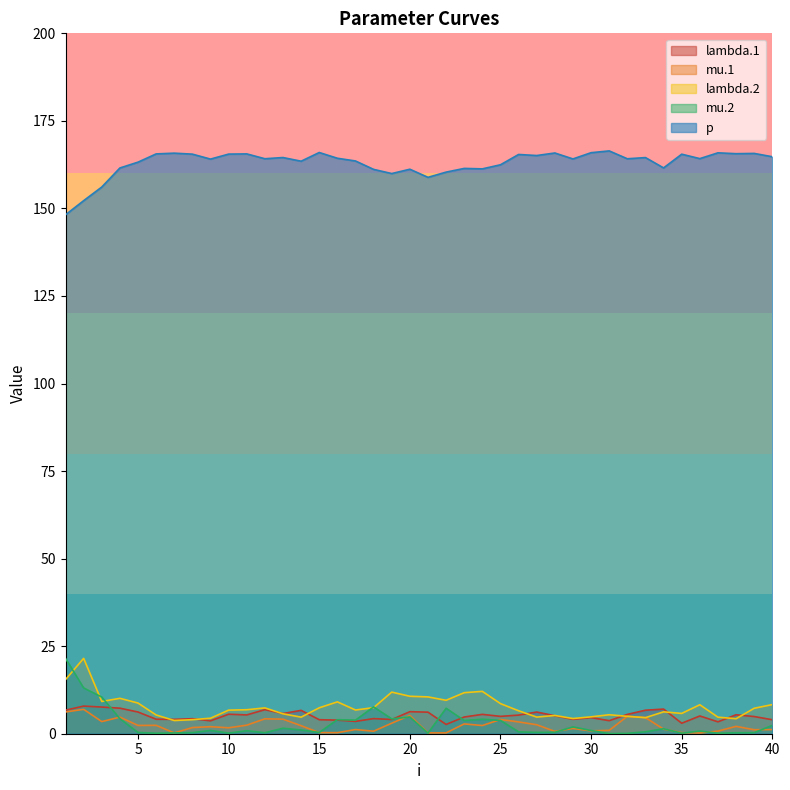

What is the average value of the lambda.1 series?

5.2